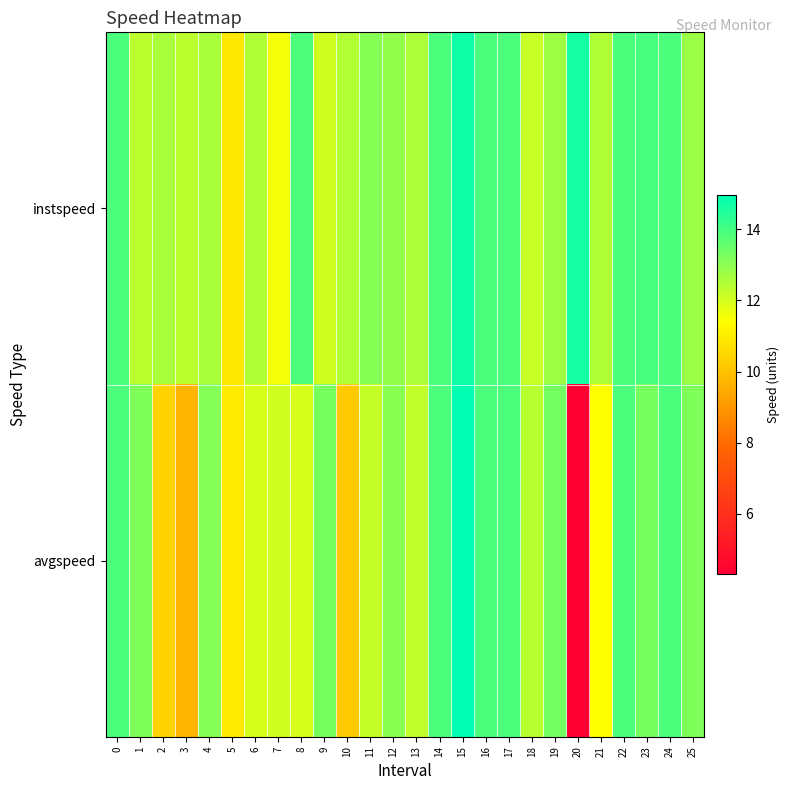

Reading left to right, transcribe all the data shown in this chart.

instspeed: 0=13.9	1=12.3	2=12.6	3=12.3	4=12.6	5=10.9	6=12.5	7=11.6	8=13.9	9=12.1	10=12.5	11=13.1	12=12.9	13=12.5	14=13.9	15=14.7	16=13.9	17=13.9	18=12.2	19=12.8	20=14.6	21=12.5	22=13.9	23=13.9	24=13.9	25=12.8
avgspeed: 0=13.9	1=13.2	2=10.4	3=9.7	4=13.1	5=10.9	6=12.0	7=12.1	8=11.9	9=13.3	10=10.2	11=12.2	12=13.0	13=12.2	14=13.9	15=15.0	16=13.9	17=13.9	18=12.4	19=13.3	20=4.3	21=11.4	22=13.9	23=13.3	24=13.9	25=13.2